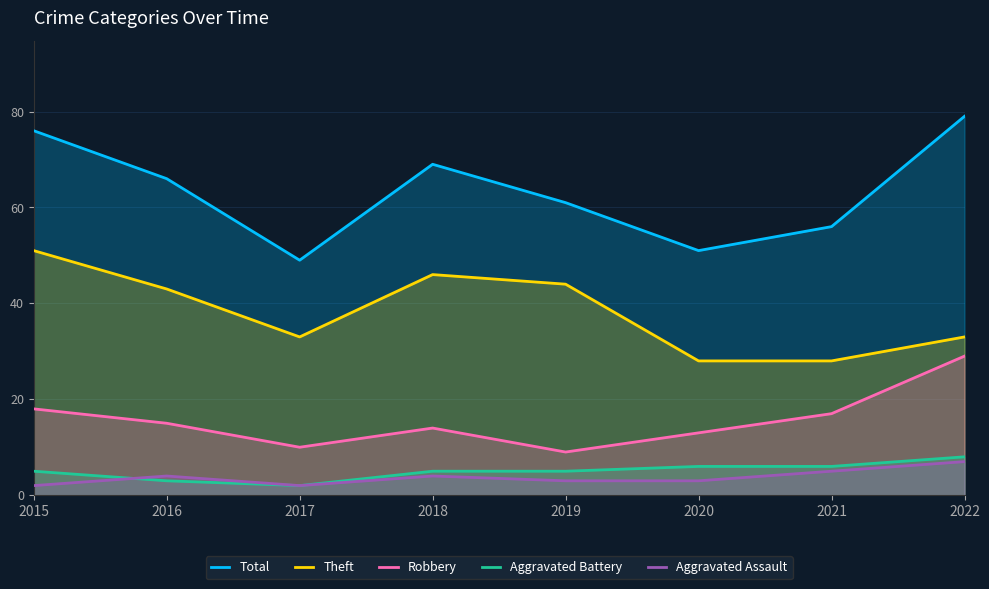

In Theft, how many points are lower than both neighbors (excluding endpoints)?

1